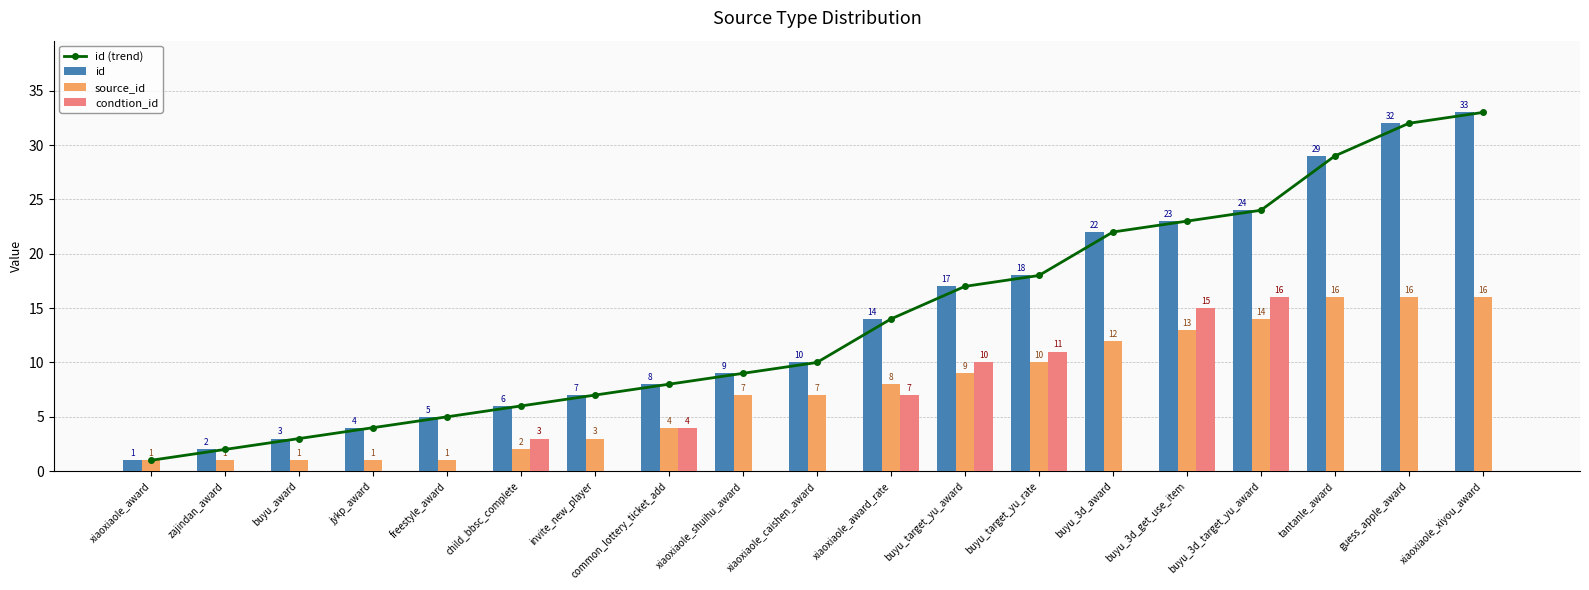

How many groups of bars are there?

19